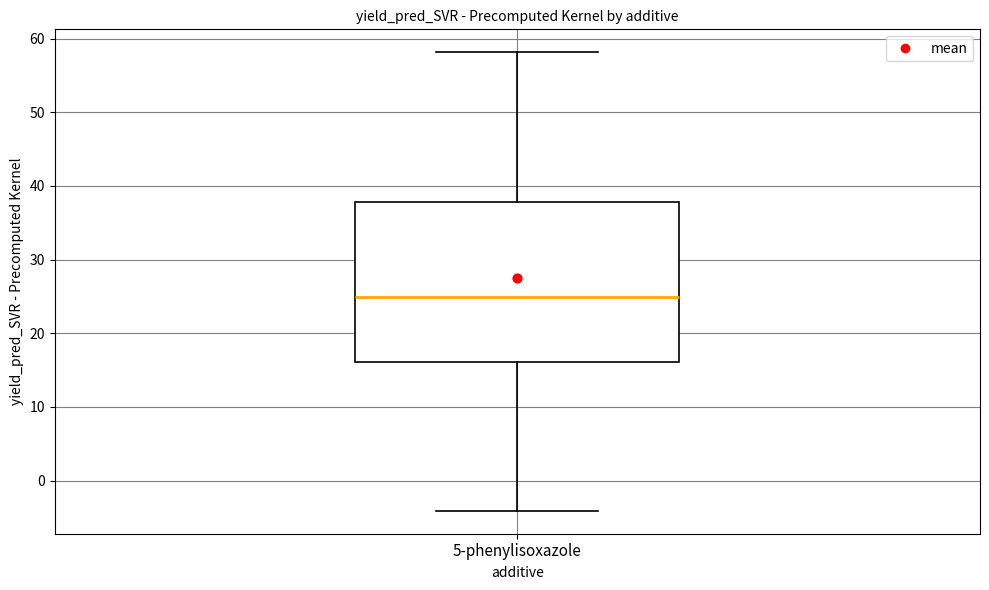

Where does the median line of the box for 5-phenylisoxazole sit on the y-axis? The values are not printed on the chart, so give them approximately, as read against the axis.

25